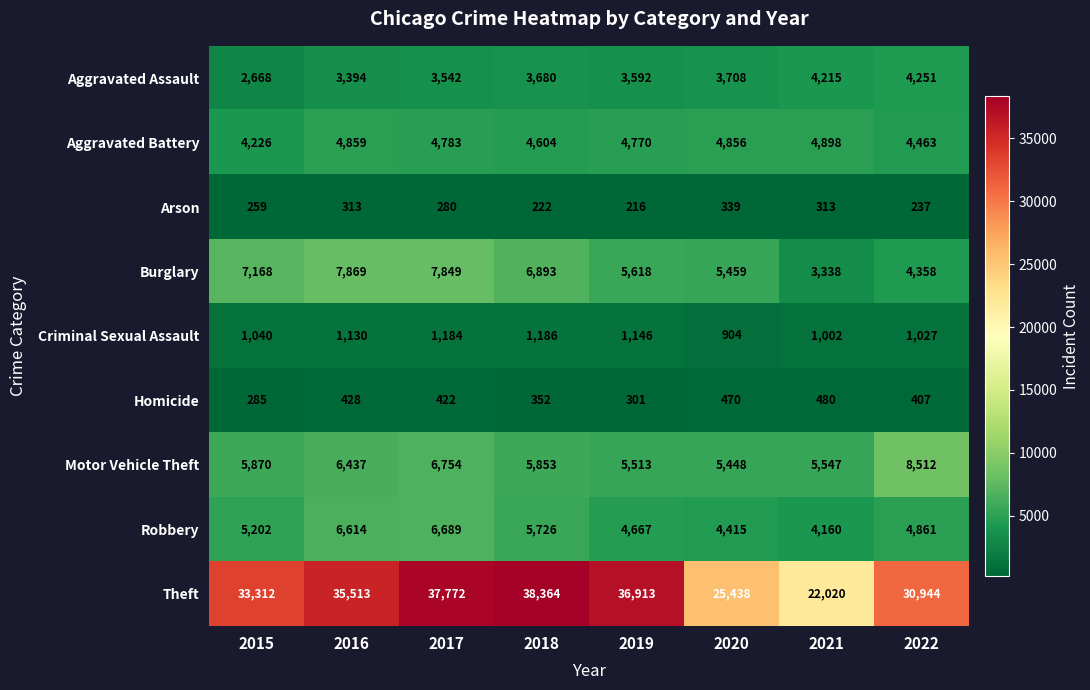

True or false: Aggravated Battery has a value of 4226 at 2015.

True